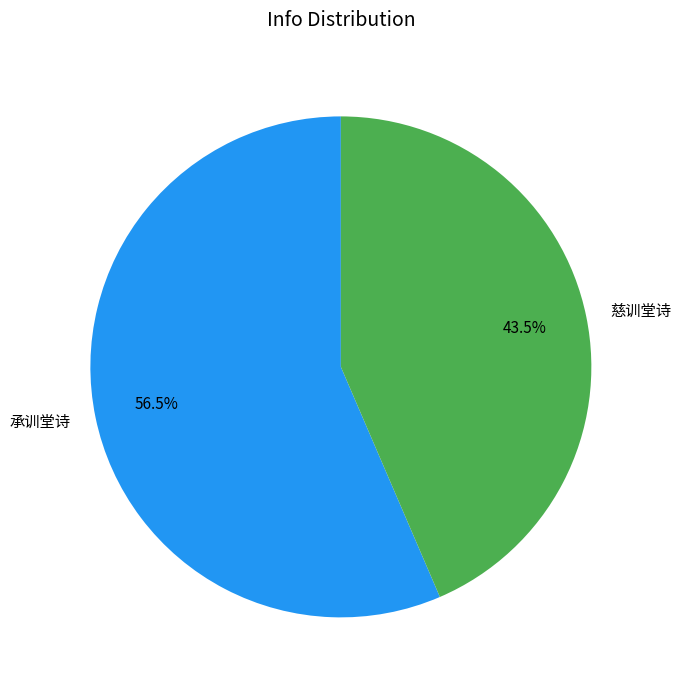

Which category accounts for the majority?

承训堂诗